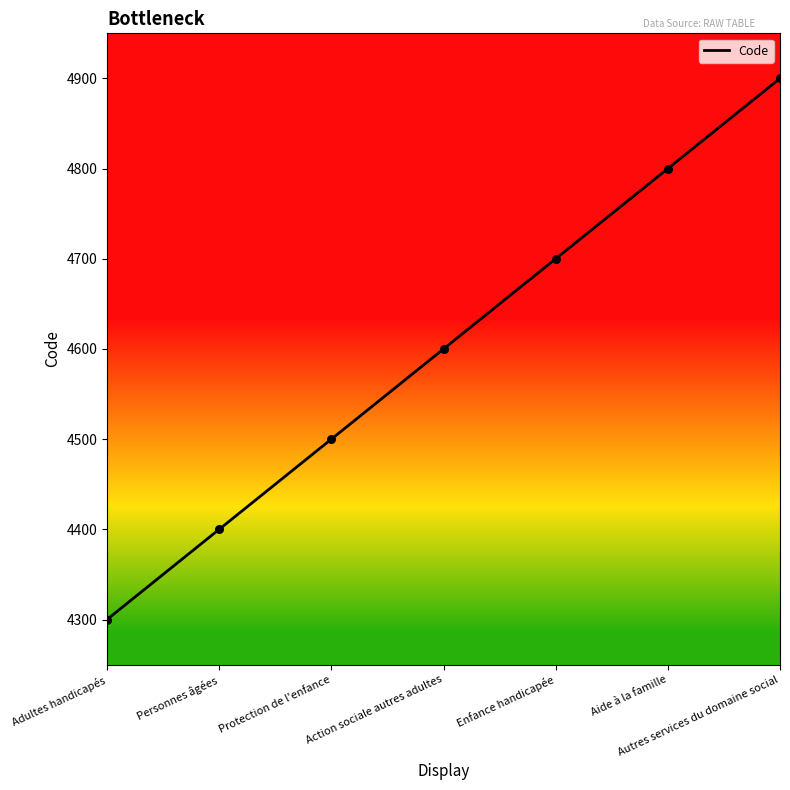

Between Personnes âgées and Autres services du domaine social, which is larger?

Autres services du domaine social